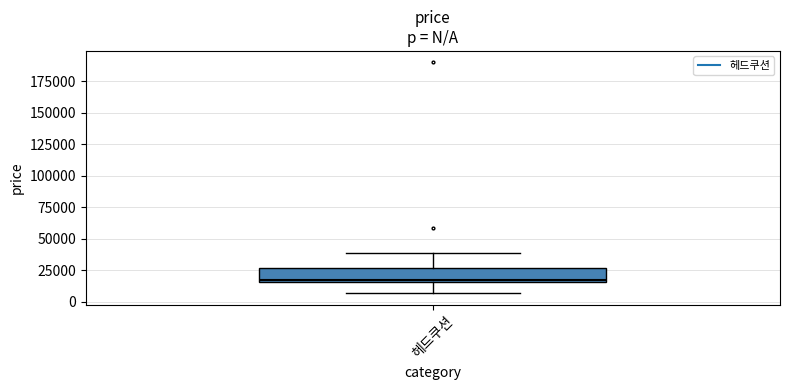

Where does the upper whisker of the box for 헤드쿠션 end on the y-axis? The values are not printed on the chart, so give them approximately, as read against the axis.

40000